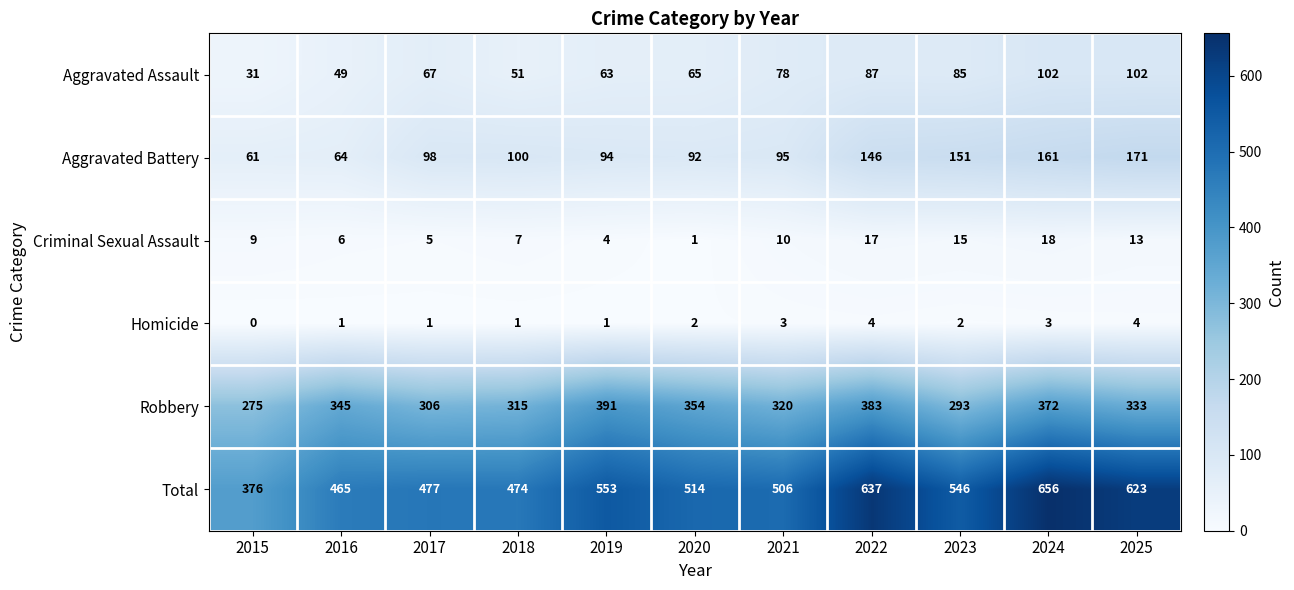

Which series has the largest total across all categories?

Total